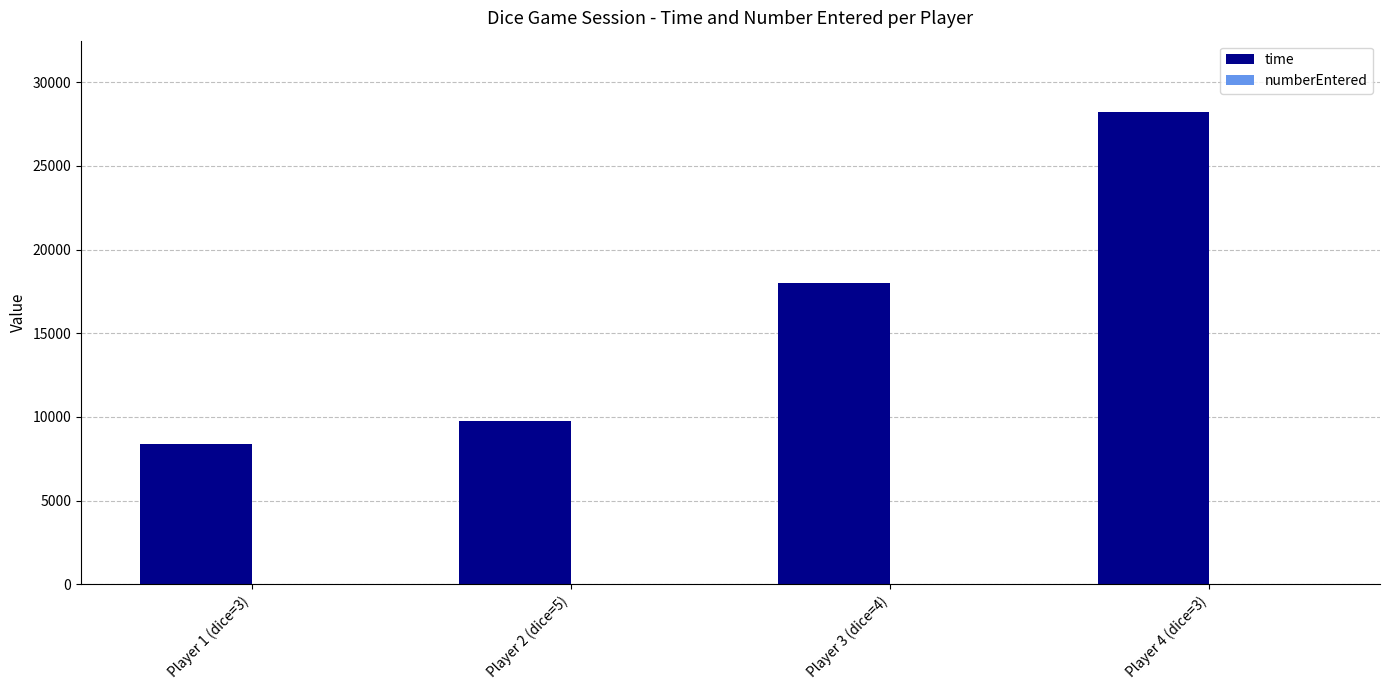

Is it true that time equals 26524 at Player 3 (dice=4)?

False